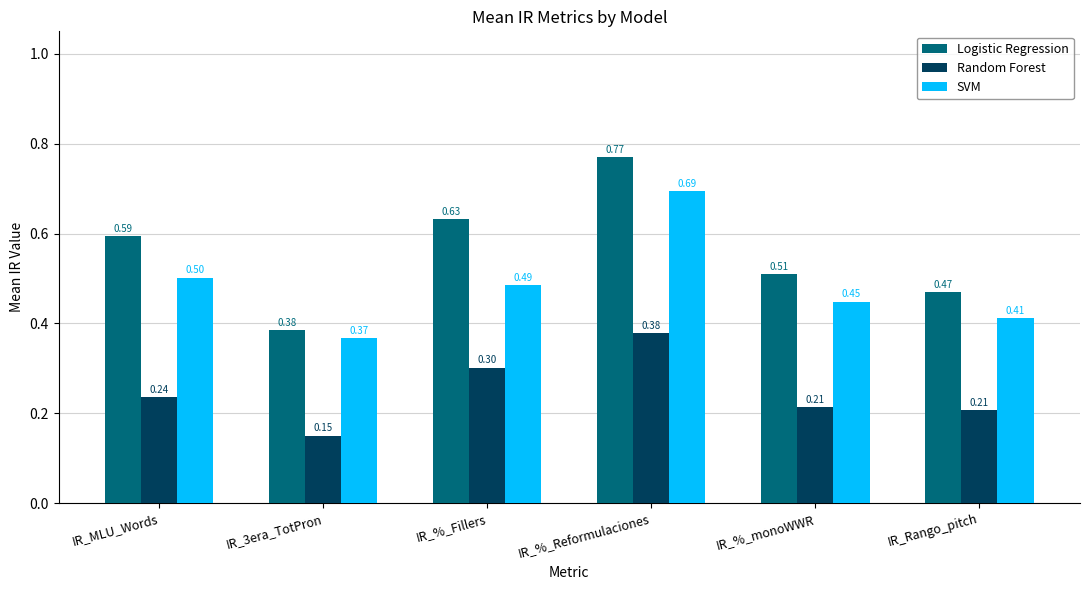

What is the total value across all series at IR_%_Reformulaciones?

1.8